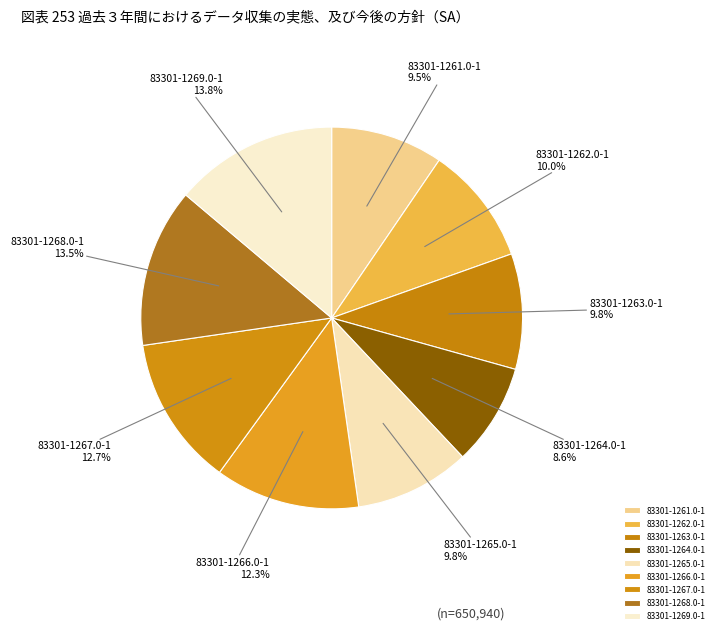

To the nearest percent, what portion does 83301-1269.0-1 represent?

14%